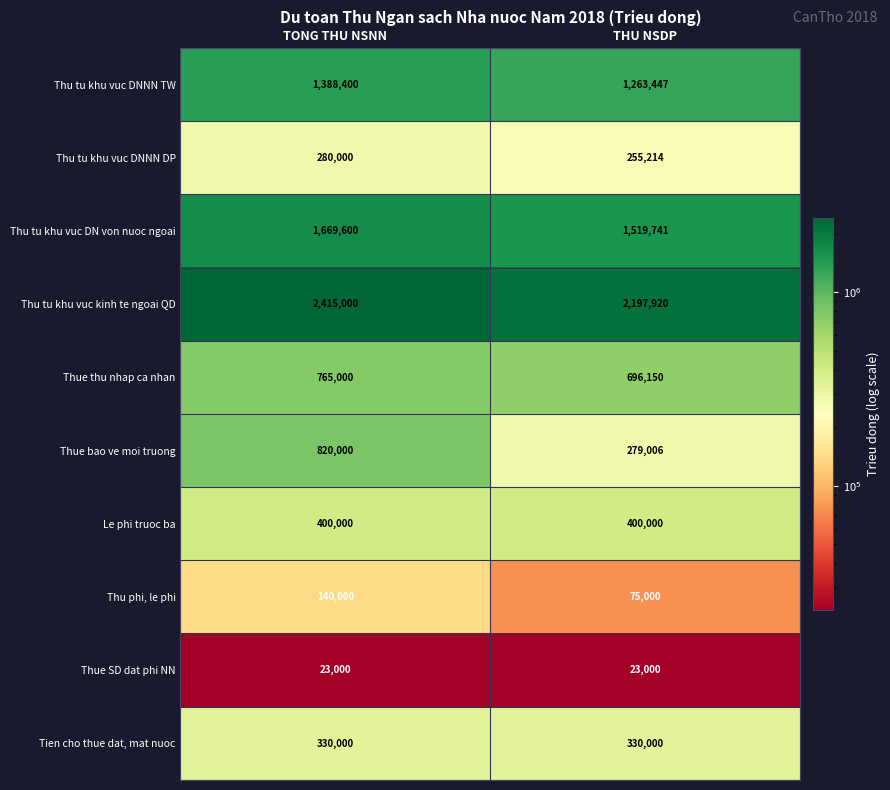

List the series in order of their peak value, lowest first.

Thue SD dat phi NN, Thu phi, le phi, Thu tu khu vuc DNNN DP, Tien cho thue dat, mat nuoc, Le phi truoc ba, Thue thu nhap ca nhan, Thue bao ve moi truong, Thu tu khu vuc DNNN TW, Thu tu khu vuc DN von nuoc ngoai, Thu tu khu vuc kinh te ngoai QD